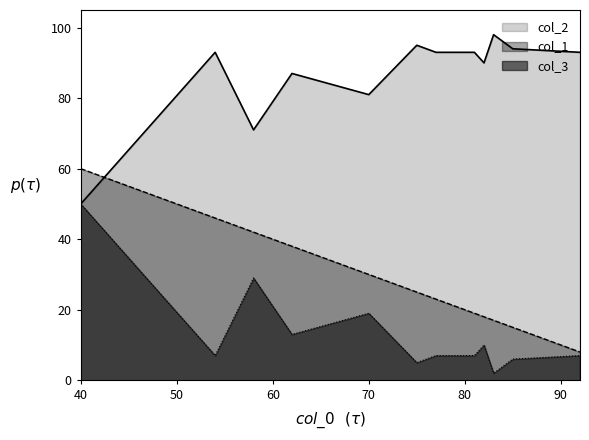

Which series has the largest total across all categories?

col_2